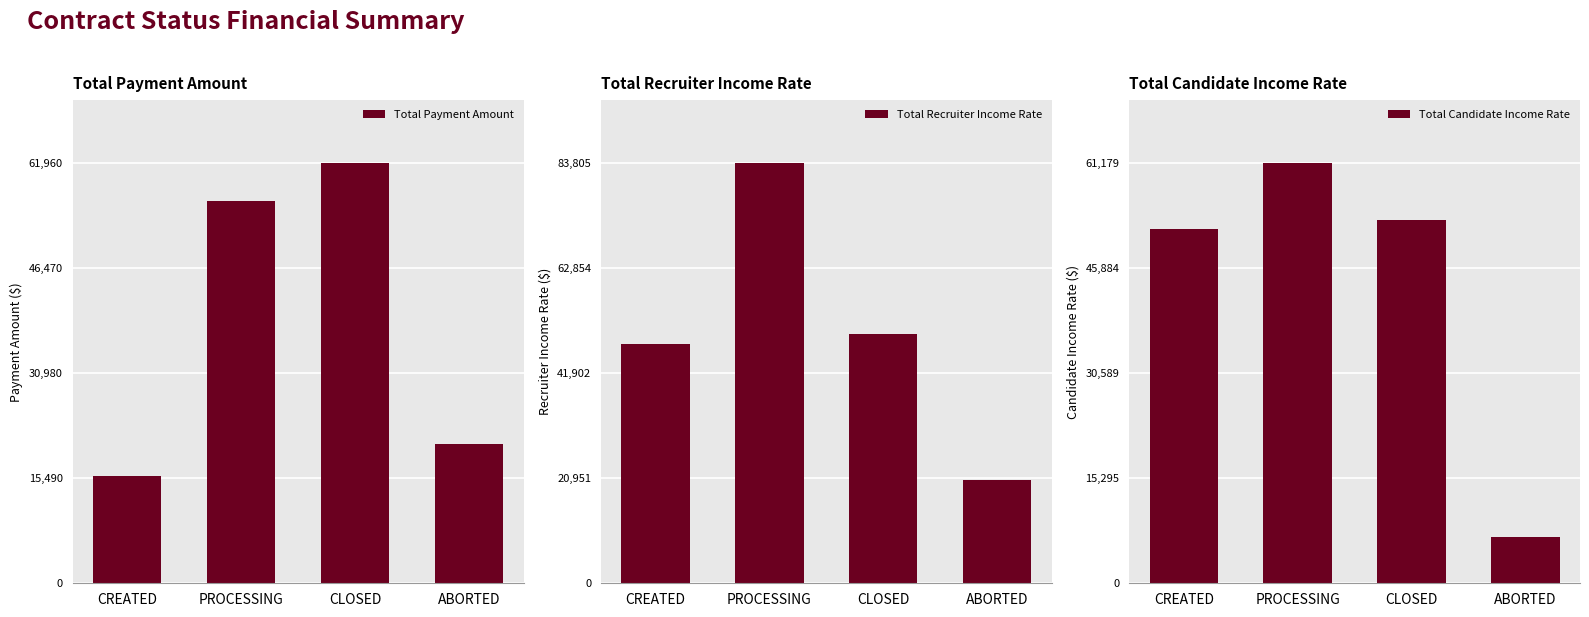

What is the label of the 4th bar from the left?

ABORTED